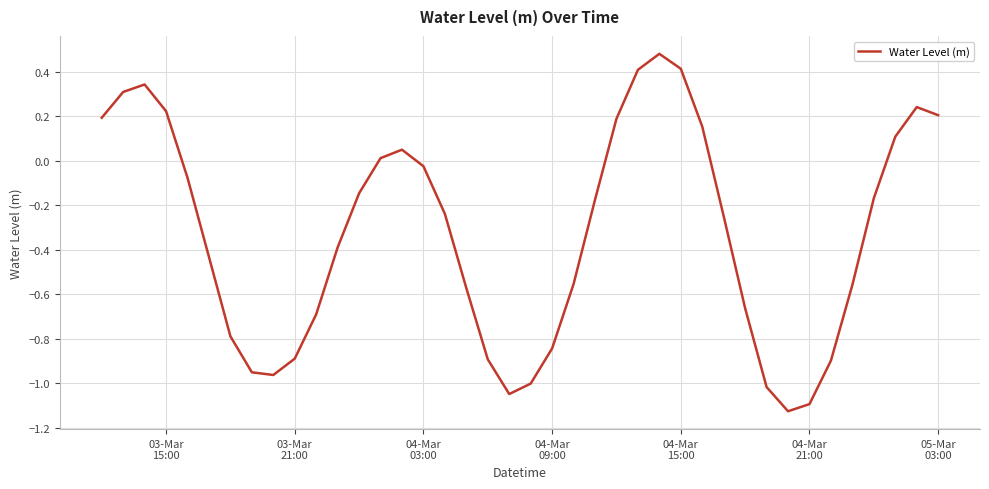

How many interior local valleys (lower than both neighbors) does the data have?

3